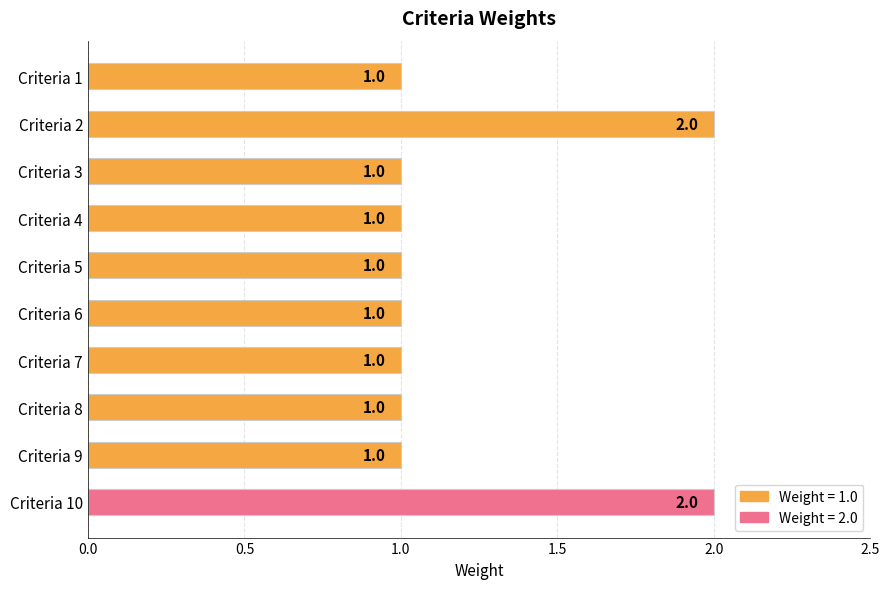

What is the ratio of the value at Criteria 1 to the value at Criteria 10?

0.5